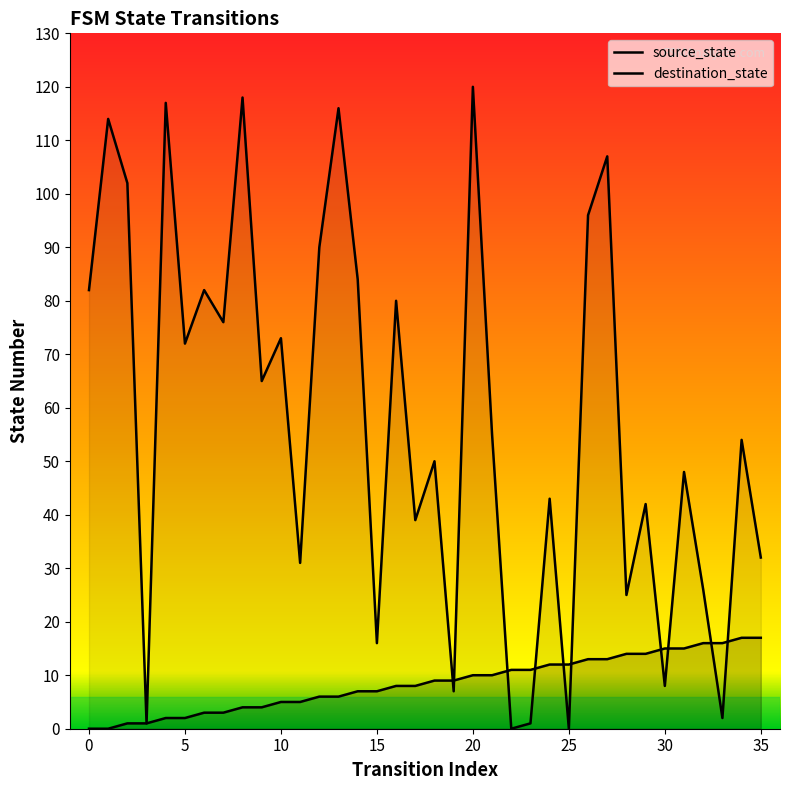

How many lines are shown in the chart?

2